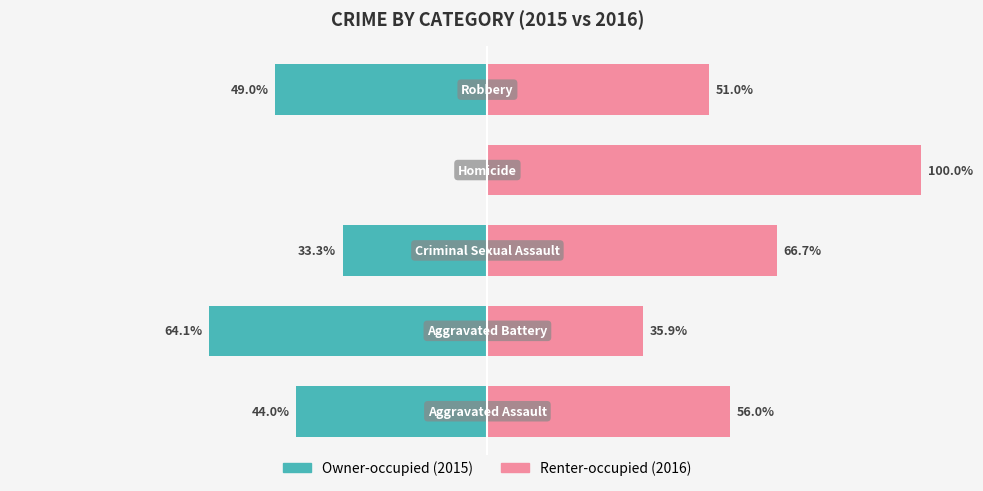

What is the highest value of the Renter-occupied series?

100.0